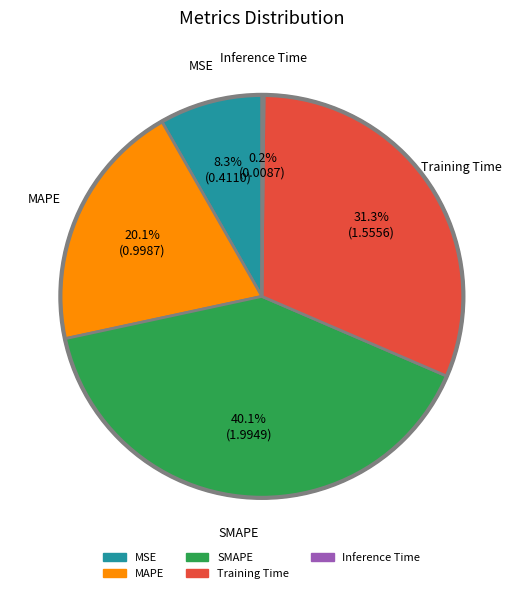

Is SMAPE the majority of the pie?

No